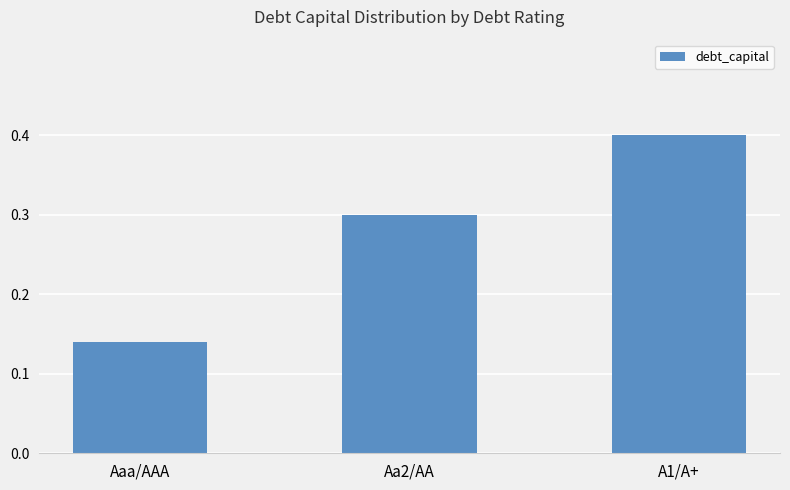

Which label corresponds to the smallest value in the chart?

Aaa/AAA